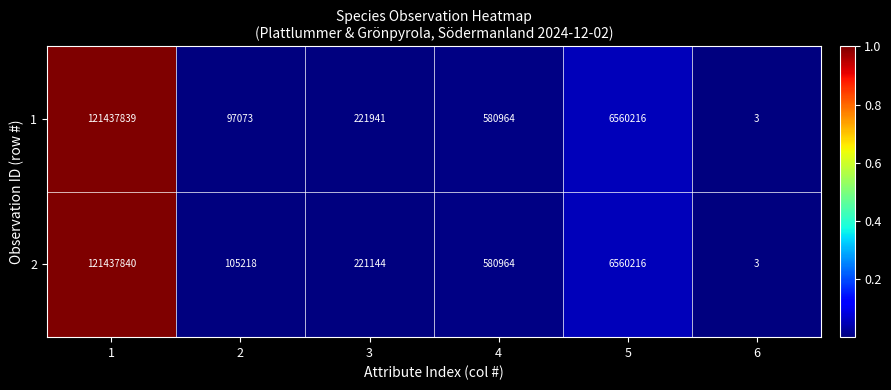

List the labels in order of 2 value, smallest first.

6, 2, 3, 4, 5, 1